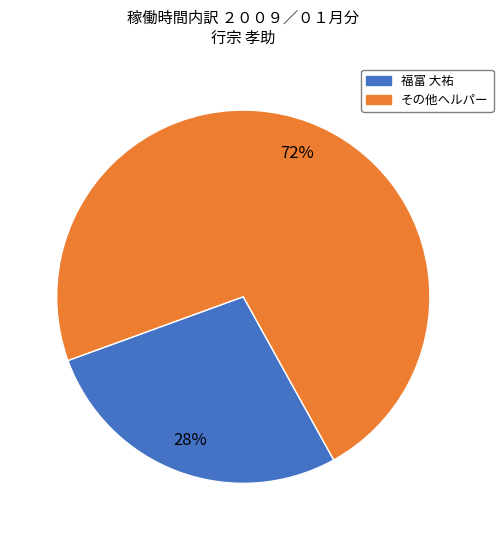

To the nearest percent, what is the average slice percentage?

50%